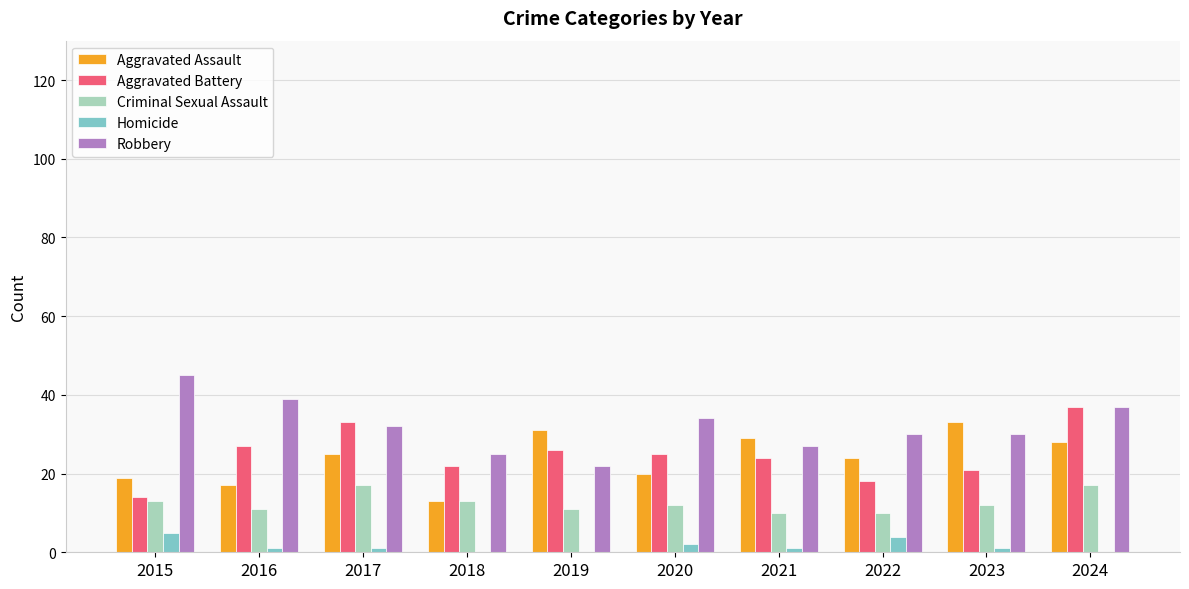

What is the sum of all Aggravated Battery values?

247